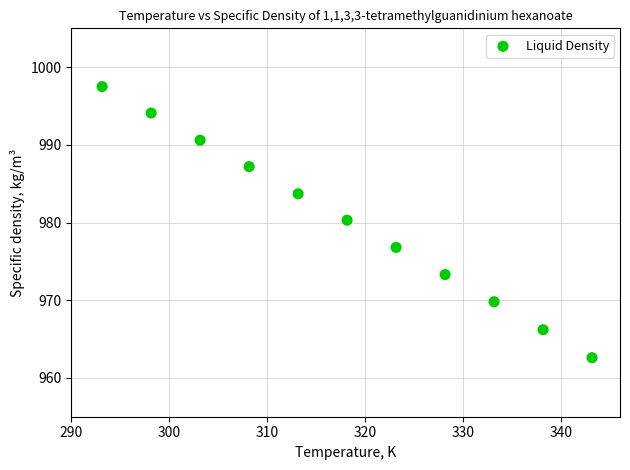

What is the range of Y values (max minus min)?

34.9